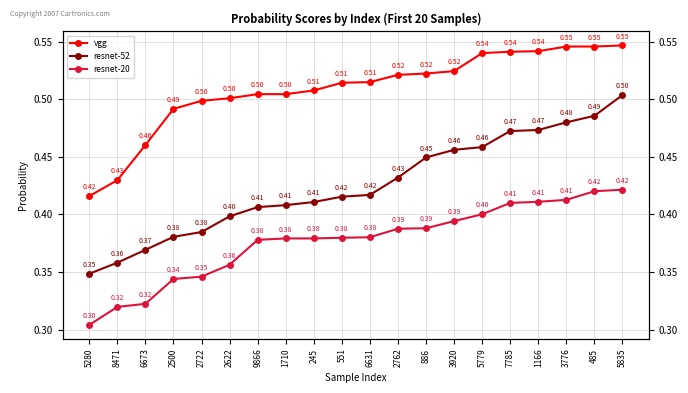

Is the value of resnet-20 at 5779 greater than the value of resnet-52 at 8471?

Yes